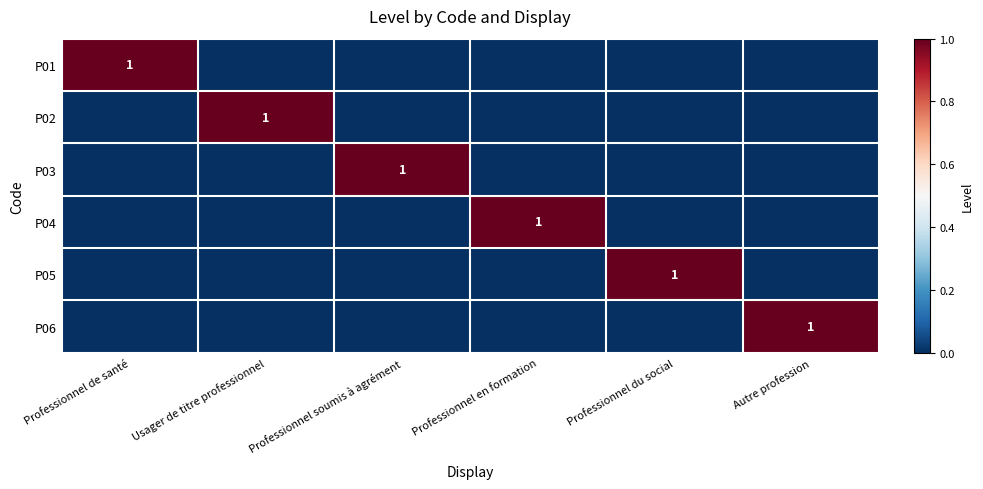

True or false: P04 has a value of 1 at Professionnel en formation.

True